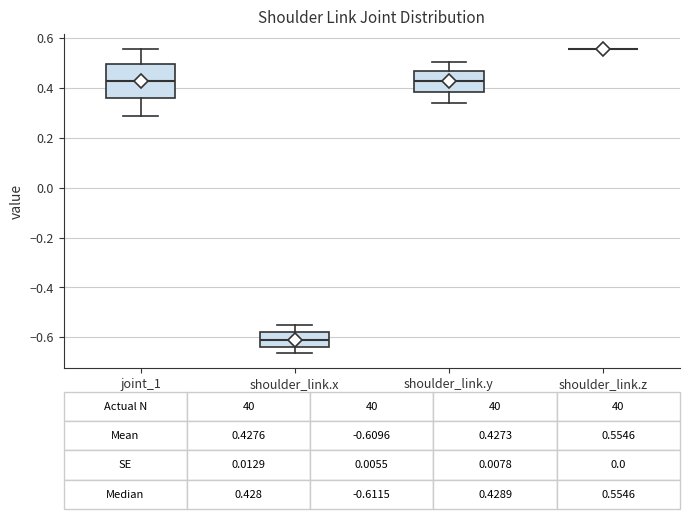

Comparing the boxes themselves (not the whiskers), which one is the tallest?

joint_1